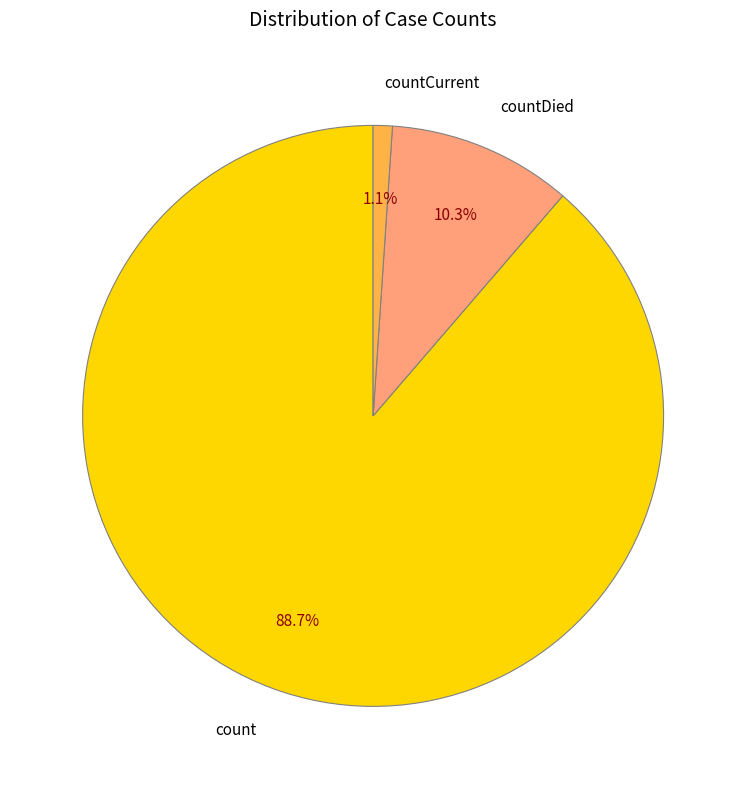

Does countCurrent account for over 50% of the chart?

No